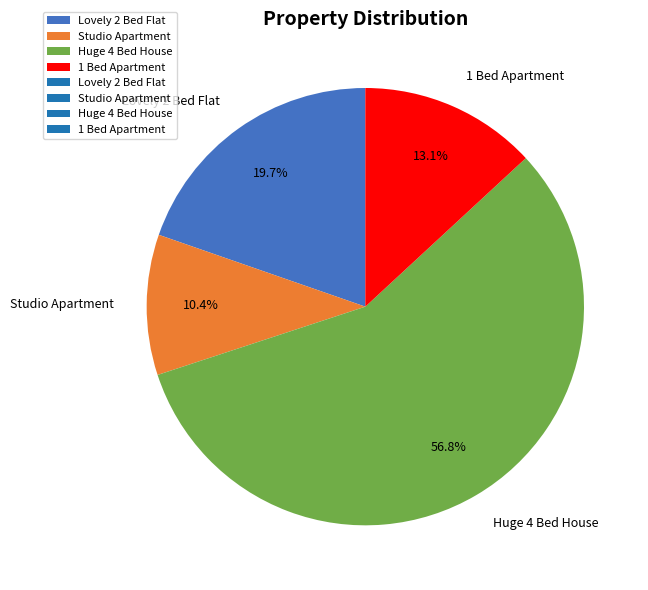

Is the sum of Huge 4 Bed House and Lovely 2 Bed Flat greater than half?

Yes